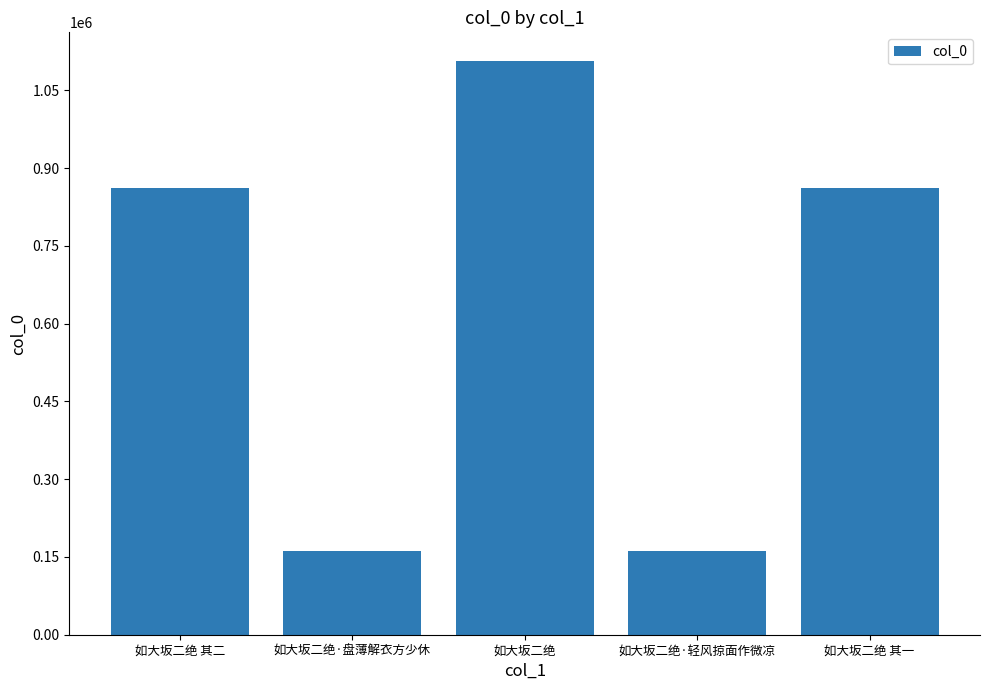

What is the change in value from 如大坂二绝 to 如大坂二绝·轻风掠面作微凉?

-945006